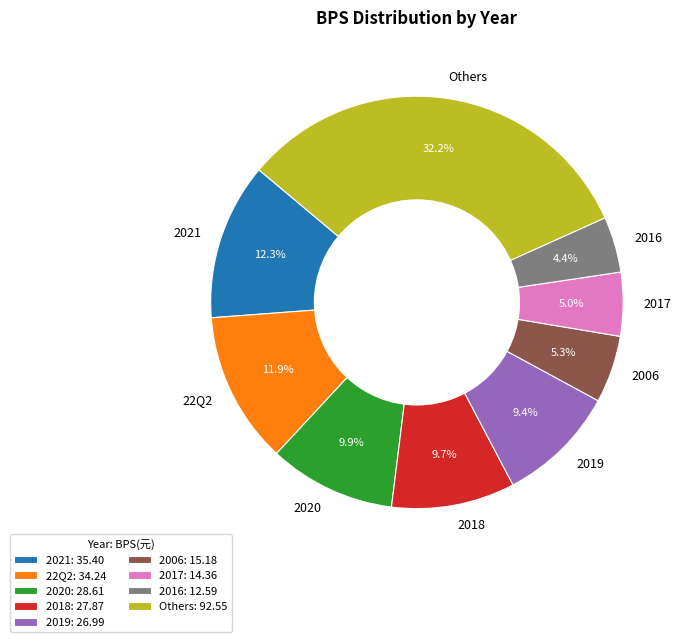

What percentage is NOT represented by 2006?

94.7%